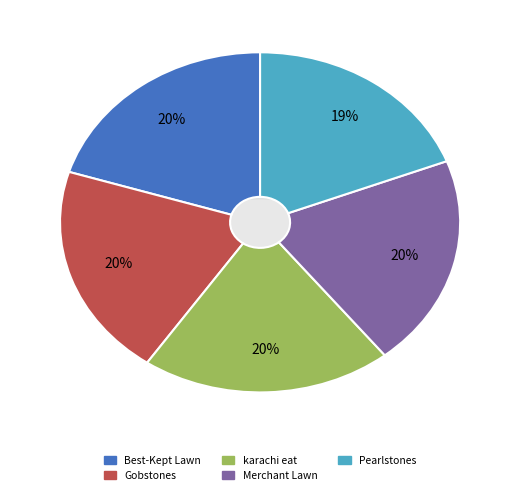

Is it true that Pearlstones is 19% of the pie?

True